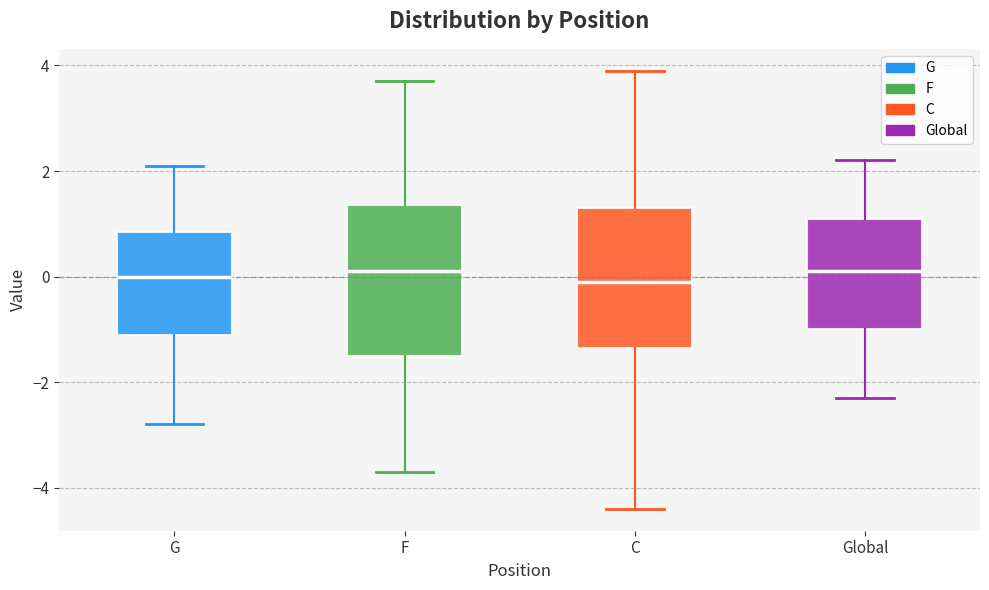

Where does the median line of the box for F sit on the y-axis? The values are not printed on the chart, so give them approximately, as read against the axis.

0.2